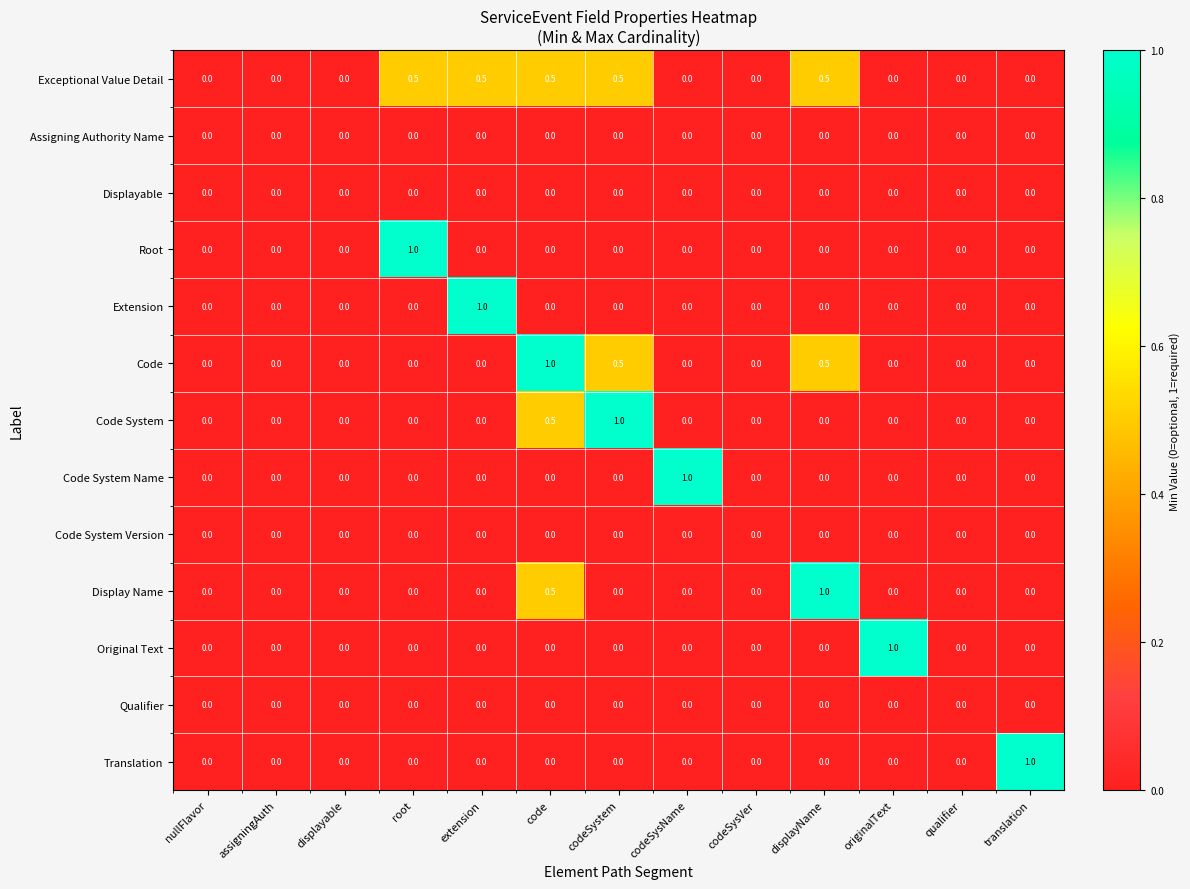

True or false: Exceptional Value Detail has a value of 0.0 at codeSysName.

True